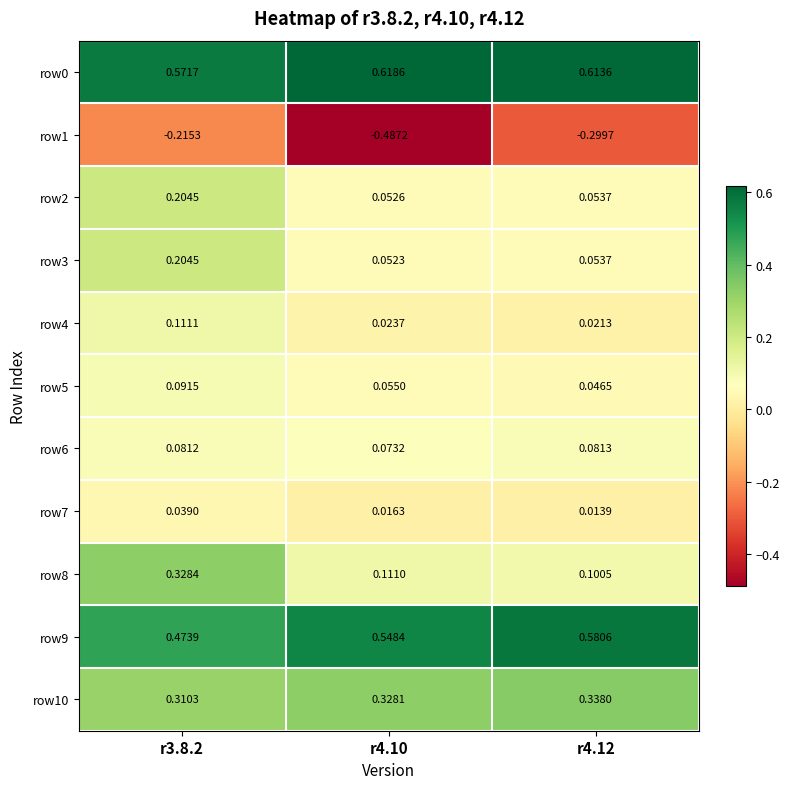

Is the value of row10 at r4.10 greater than the value of row0 at r4.12?

No